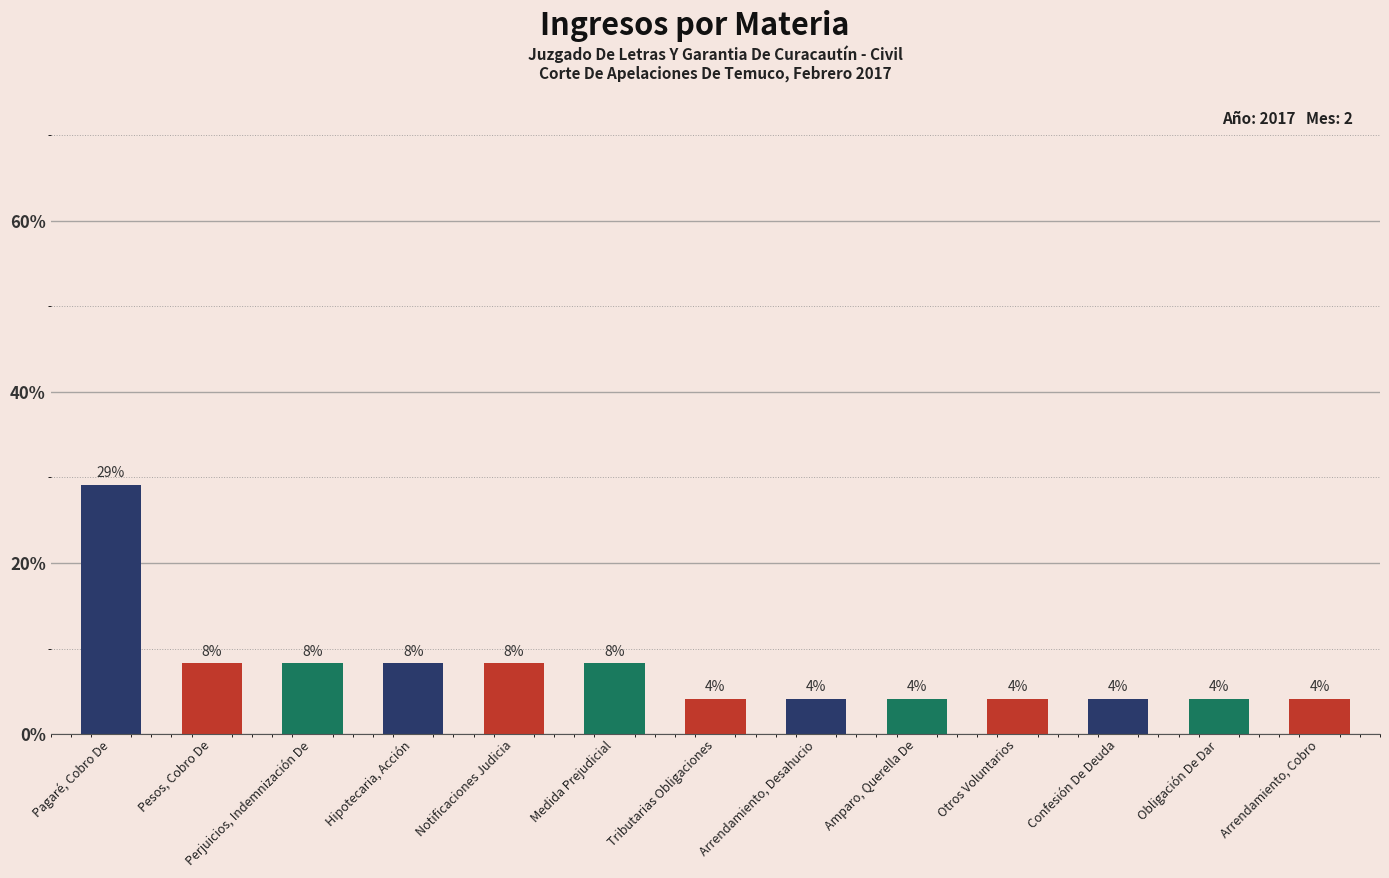

Does the chart contain any negative values?

No